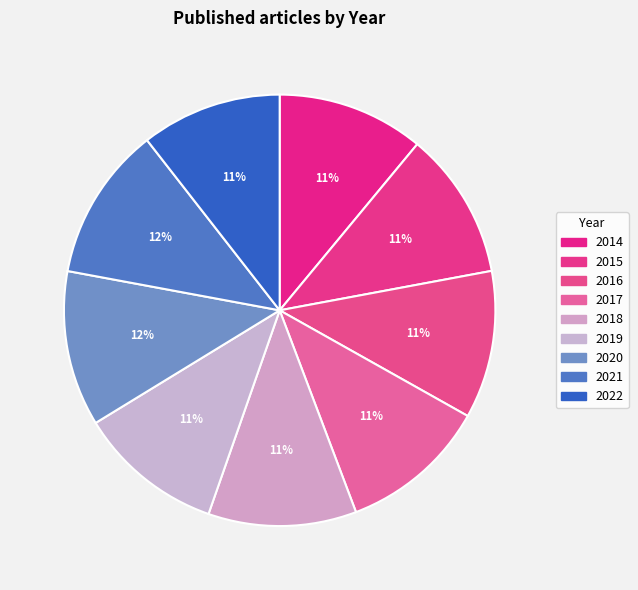

How many segments does this pie chart have?

9